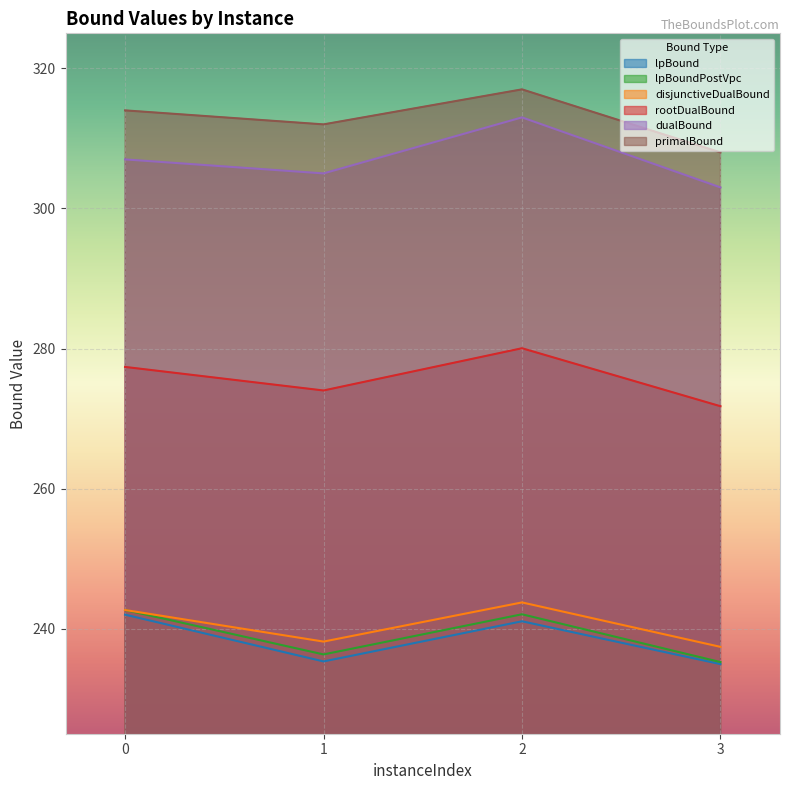

The value of dualBound at 0 is 196.2. True or false?

False